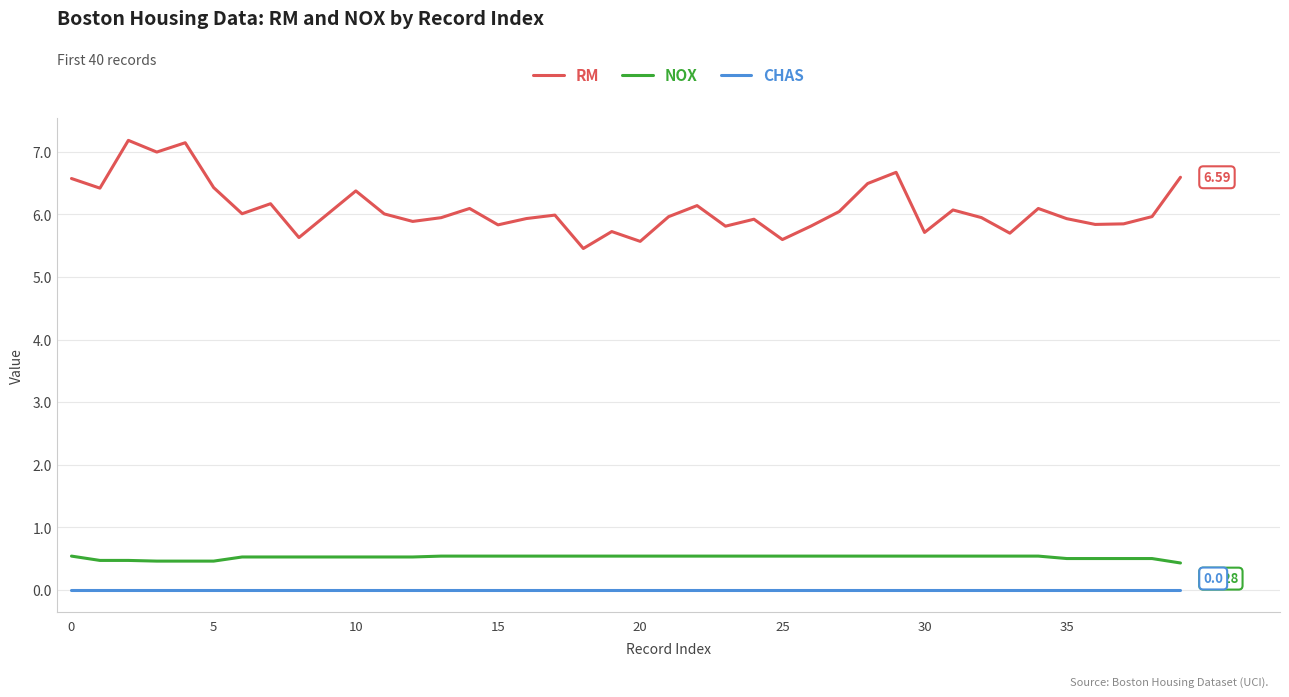

List the series in order of their peak value, highest first.

RM, NOX, CHAS